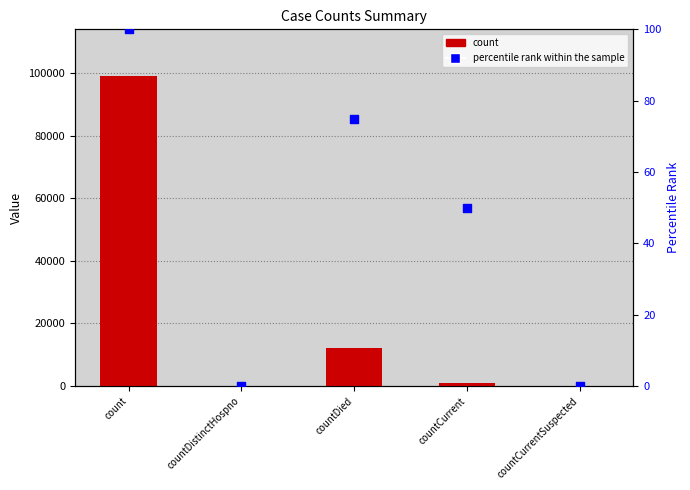

At how many categories does at least one series exceed 92245?

1